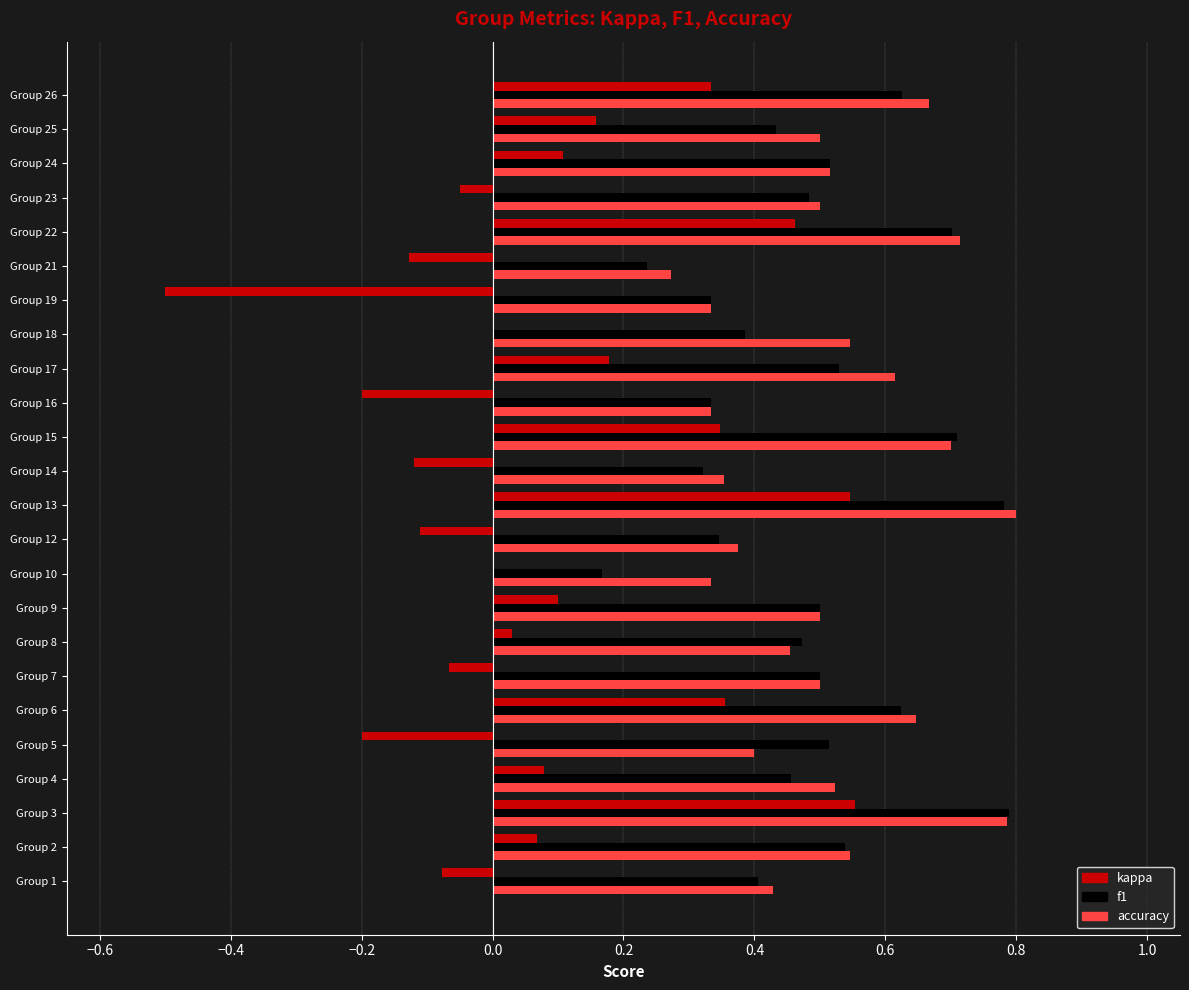

What is the total value across all series at Group 15?

1.8